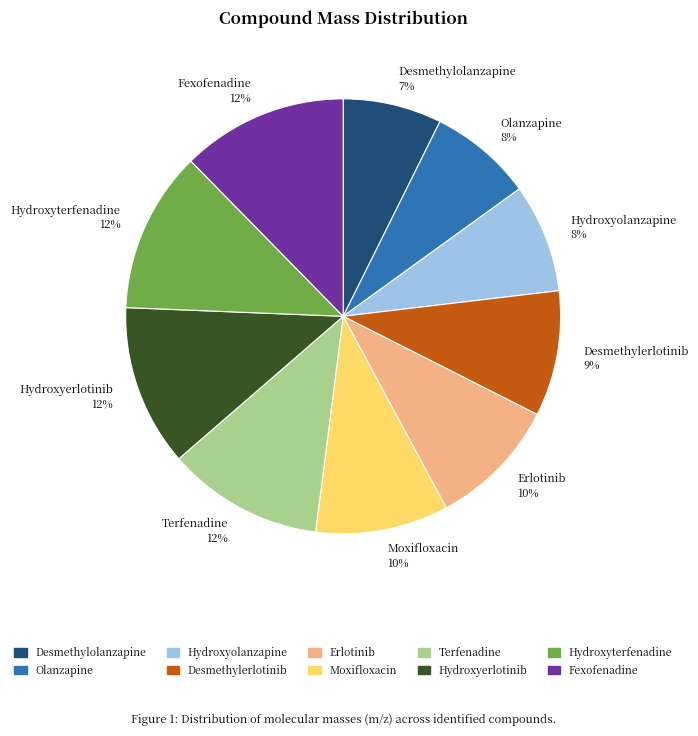

True or false: Terfenadine accounts for 12% of the total.

True